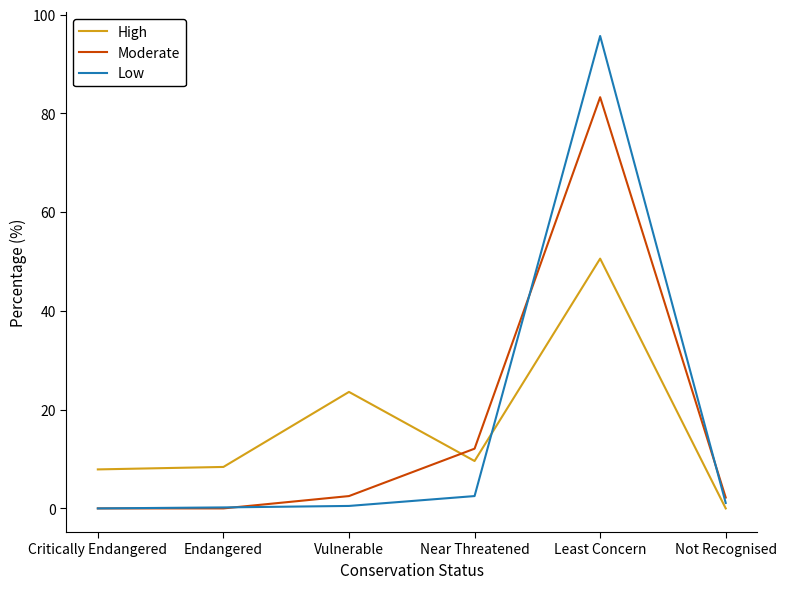

How many categories are shown in the chart?

6